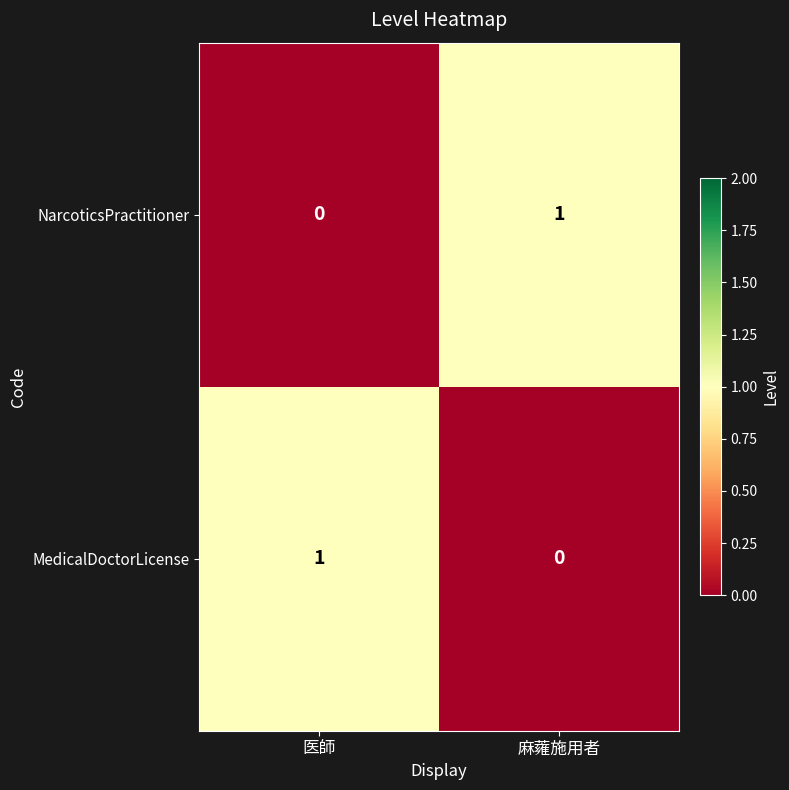

At 医師, list the series in order from largest to smallest.

MedicalDoctorLicense, NarcoticsPractitioner